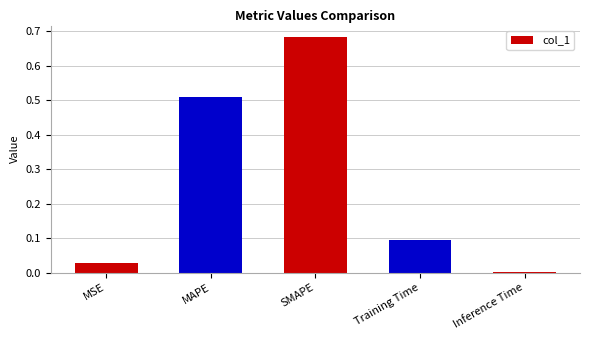

Between MSE and SMAPE, which is larger?

SMAPE